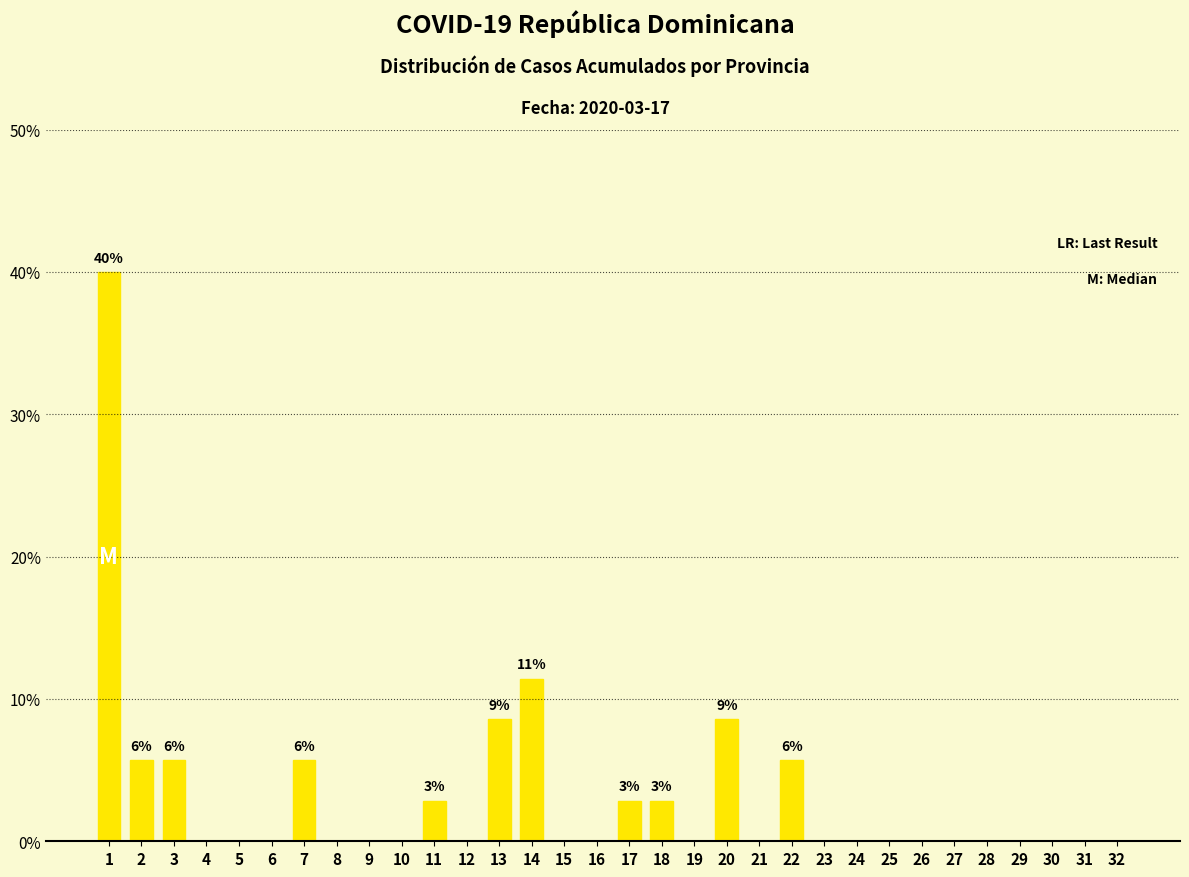

Approximately how many times larger is the value at 20 compared to 22?

1.5